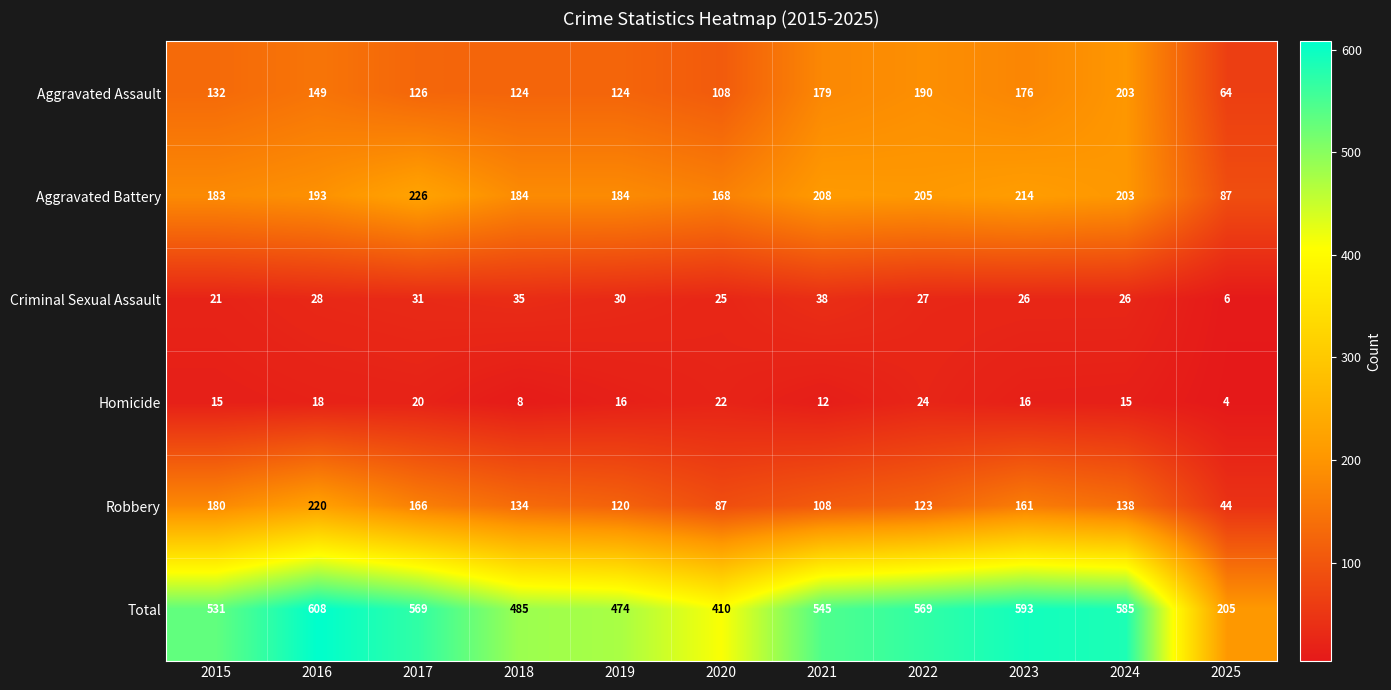

Rank the series by their maximum value, from lowest to highest.

Homicide, Criminal Sexual Assault, Aggravated Assault, Robbery, Aggravated Battery, Total